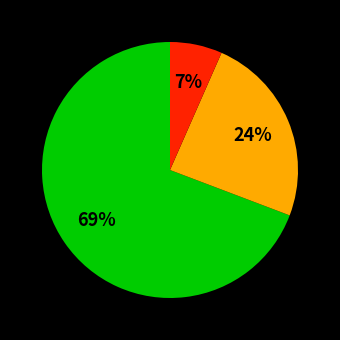

Does any single category account for the majority?

Yes